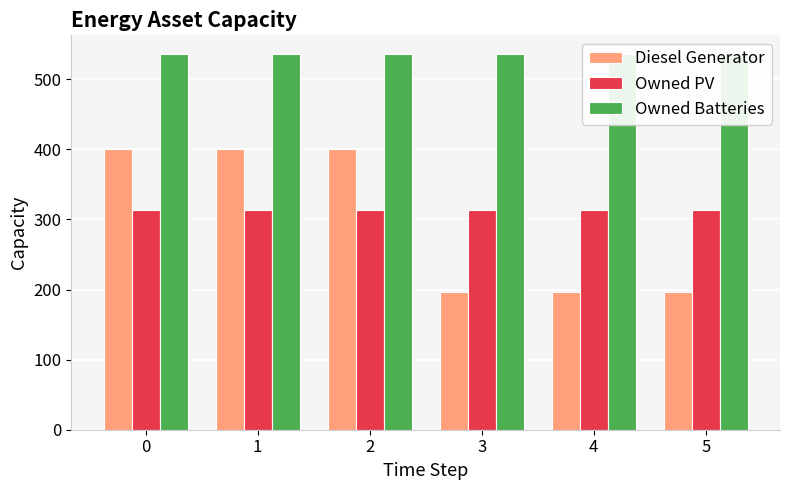

What are all the series names shown in the legend?

Diesel Generator, Owned PV, Owned Batteries